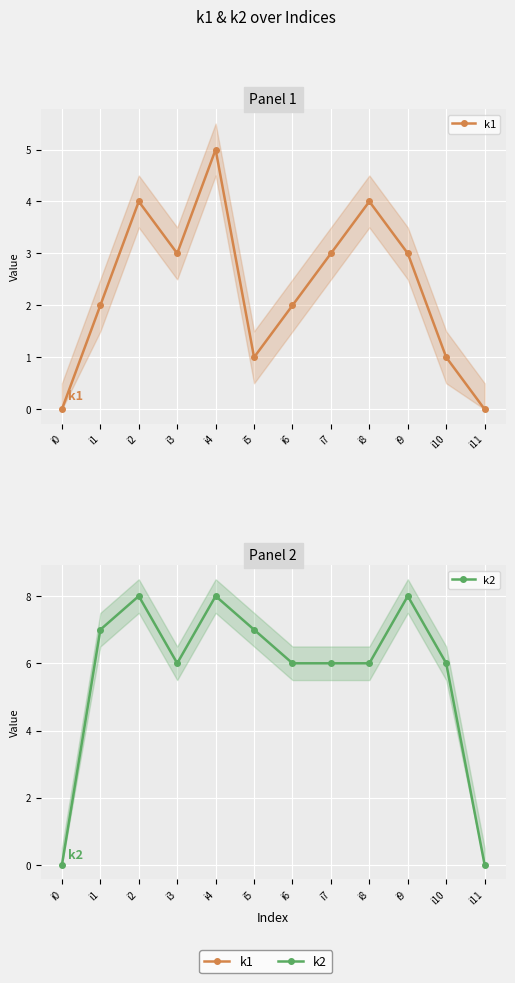

Which has a higher value, i9 or i0?

i9